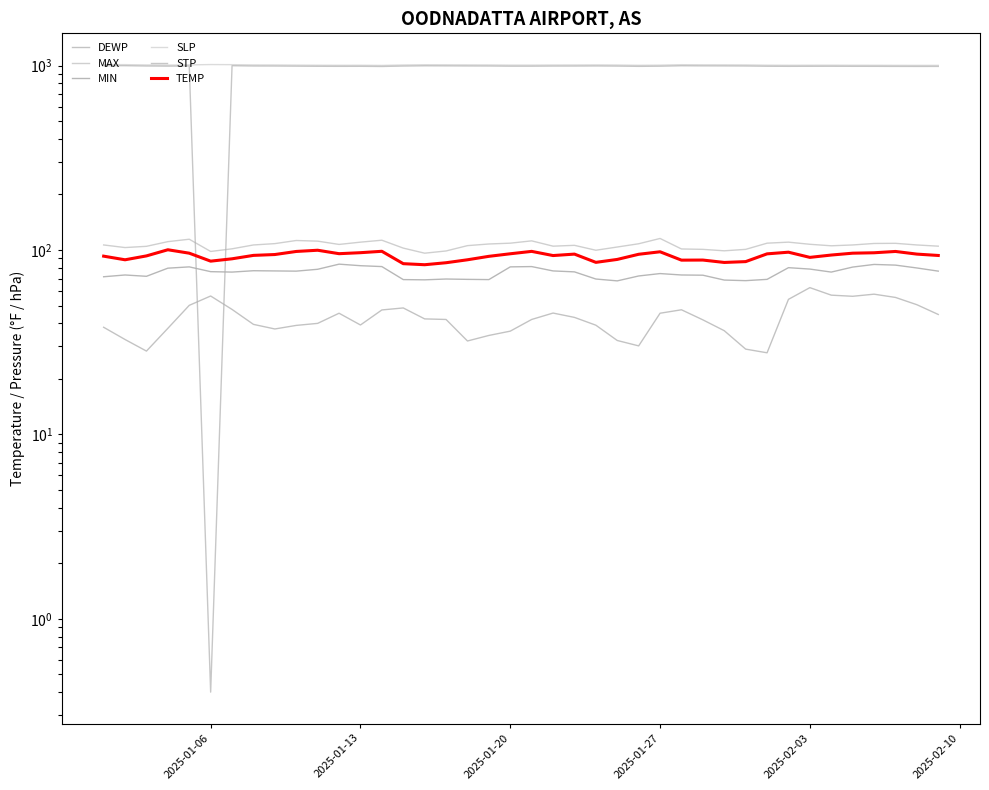

Count the number of data series in this chart.

6